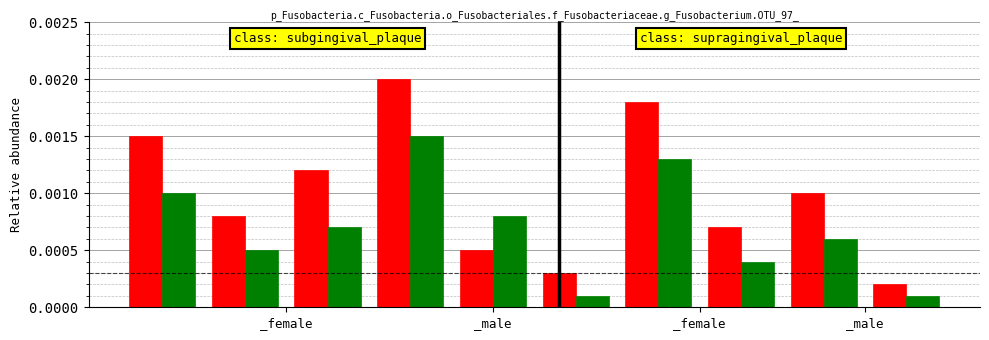

How many distinct data groups are displayed?

2